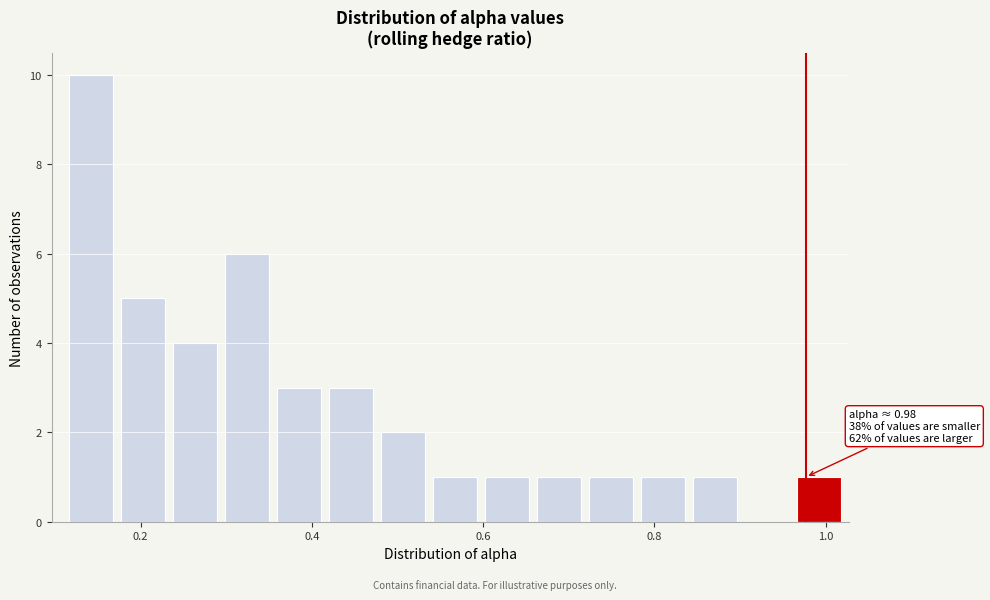

Read against the x-axis, roughly where is the centre of the tallest bar?

0.14